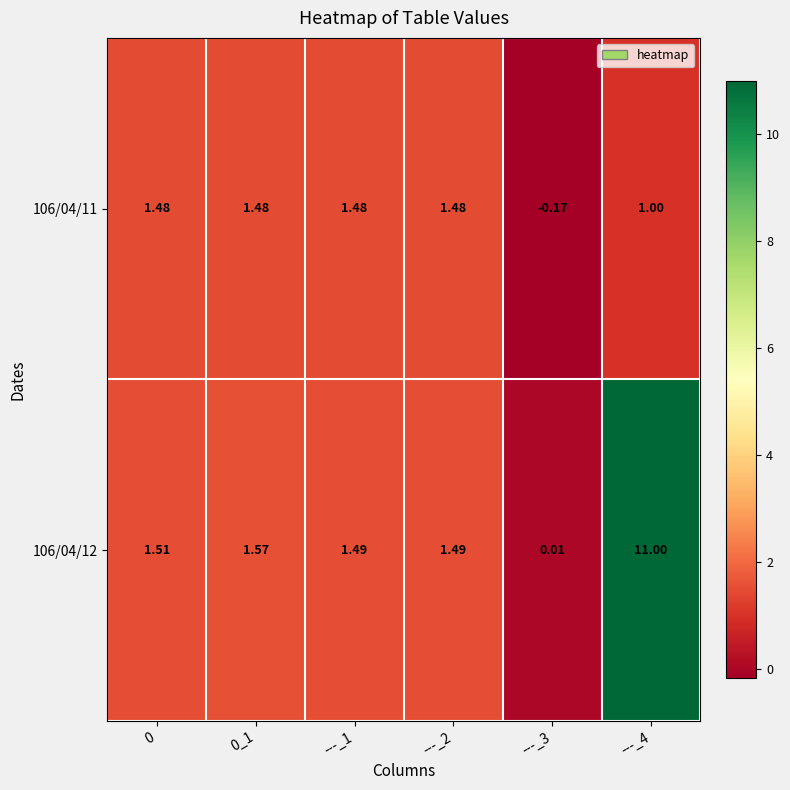

Is the value of 106/04/11 at 0_1 greater than the value of 106/04/12 at ---_4?

No